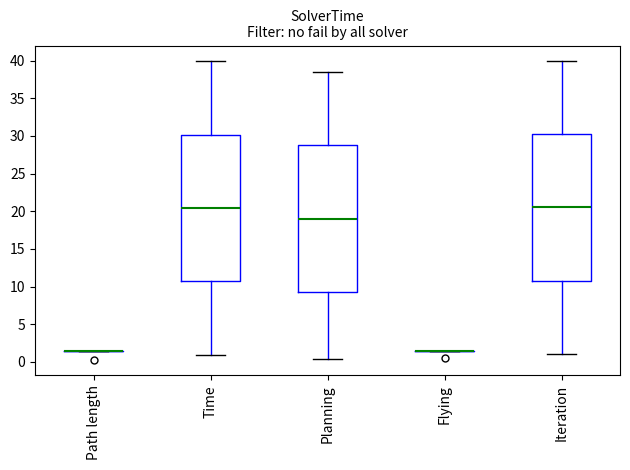

Where does the median line of the box for Time sit on the y-axis? The values are not printed on the chart, so give them approximately, as read against the axis.

20.5